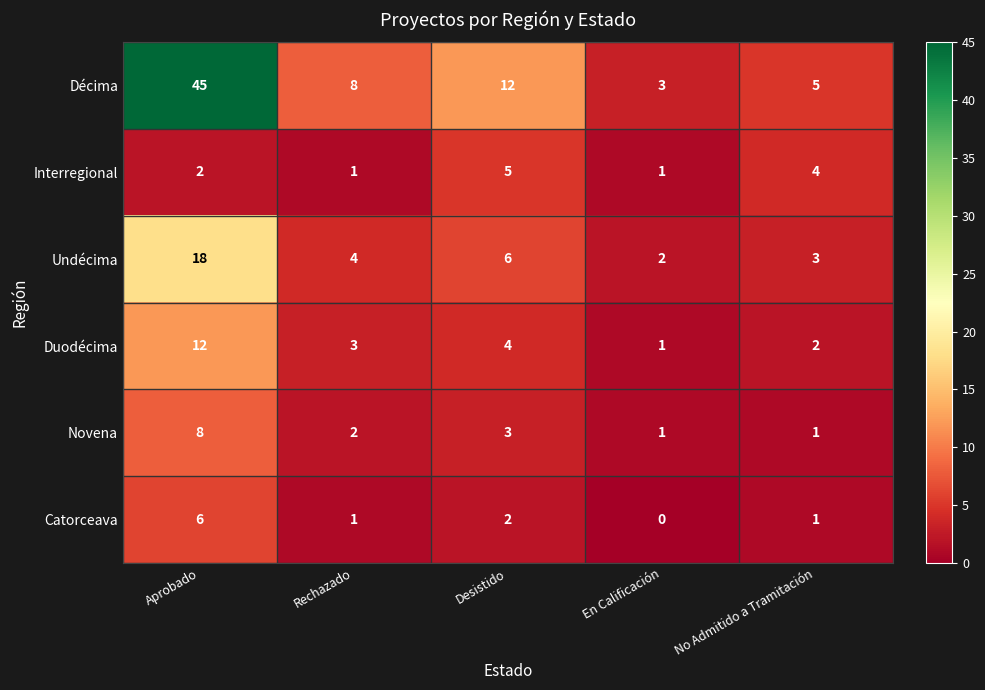

True or false: Catorceava has a value of 2 at Desistido.

True